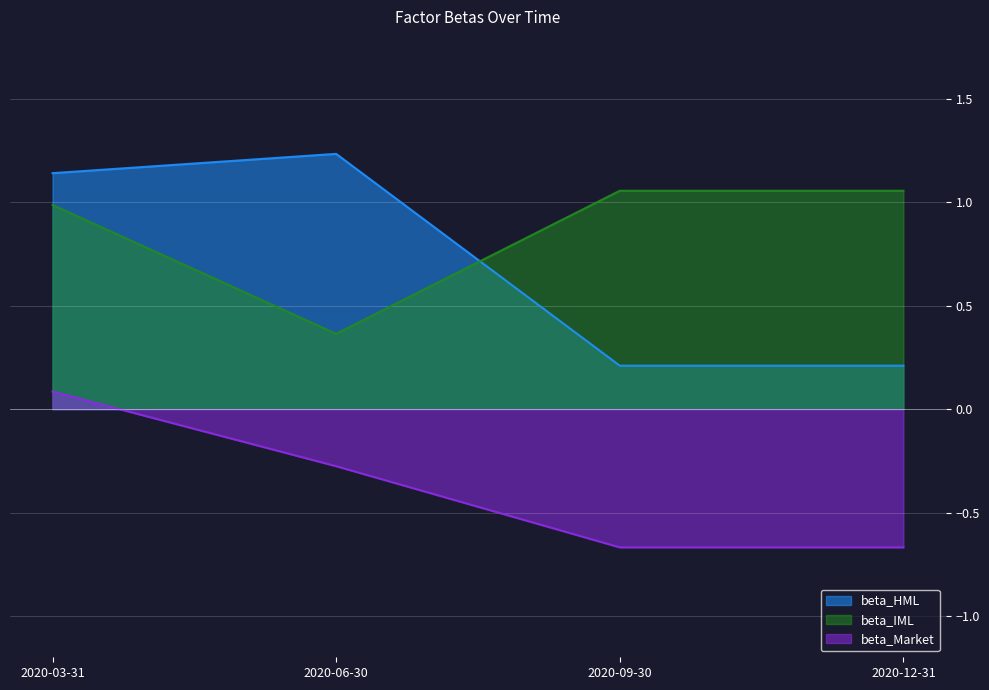

What is the smallest value displayed?

-0.7